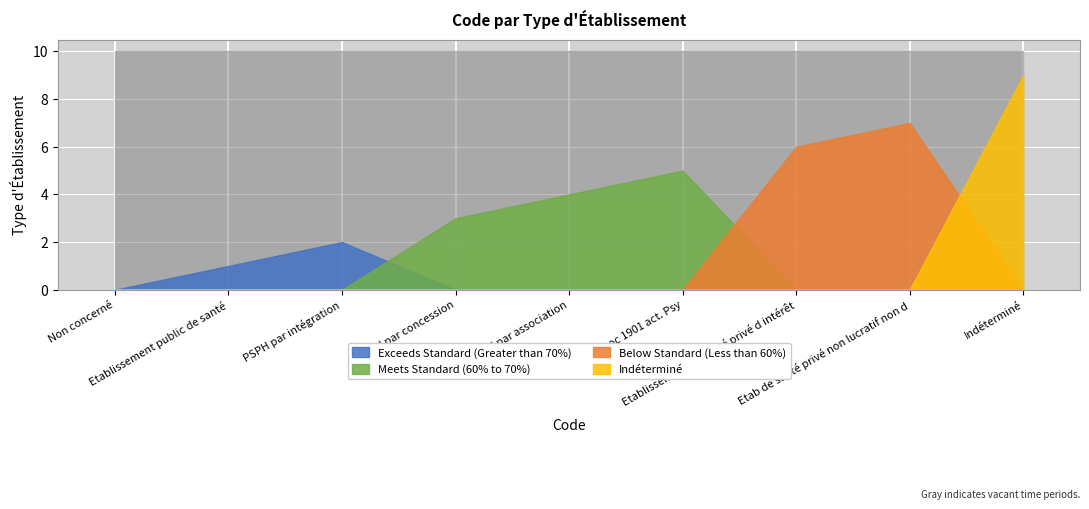

Reading left to right, transcribe all the data shown in this chart.

Non concerné=0	Etablissement public de santé=1	PSPH par intégration=2	PSPH par concession=3	PSPH par association=4	Assoc 1901 act. Psy=5	Etablissement de santé privé d intérêt=6	Etab de santé privé non lucratif non d=7	Indéterminé=9